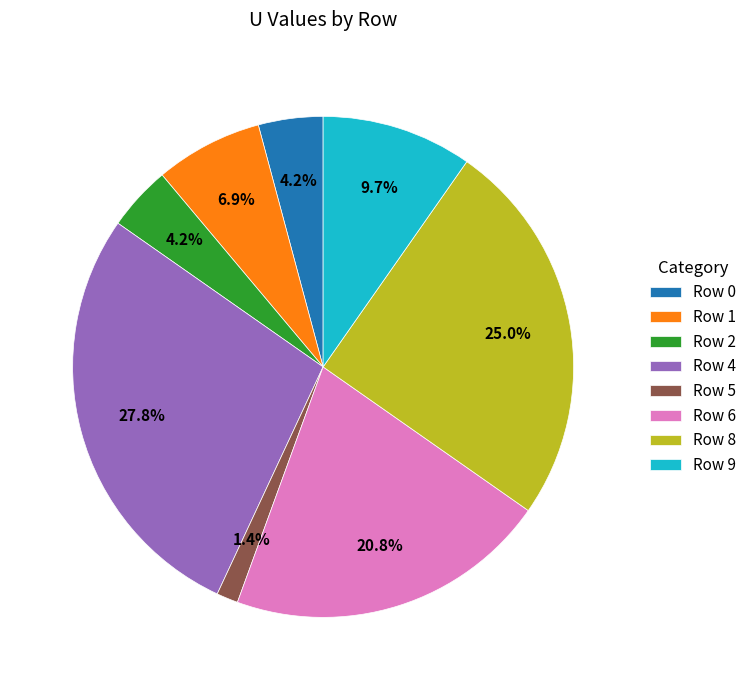

Which category has the biggest portion of the pie?

Row 4